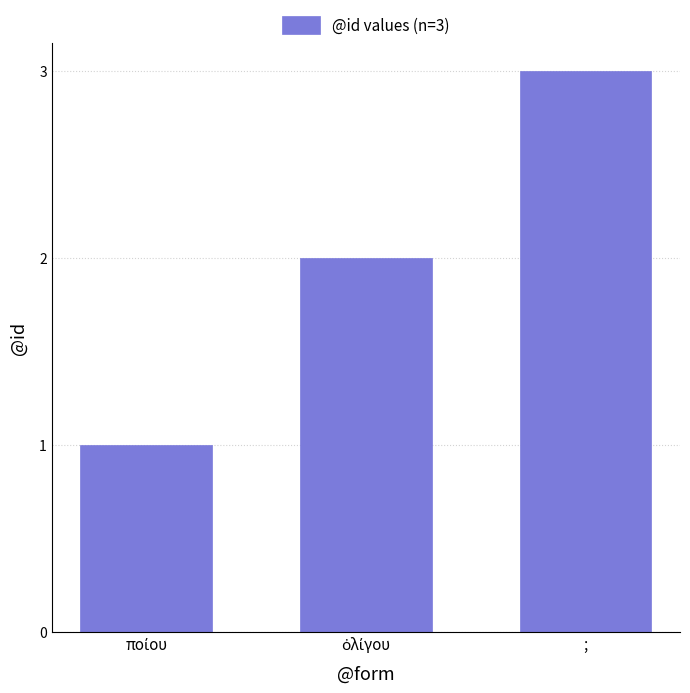

What is the smallest value displayed?

1